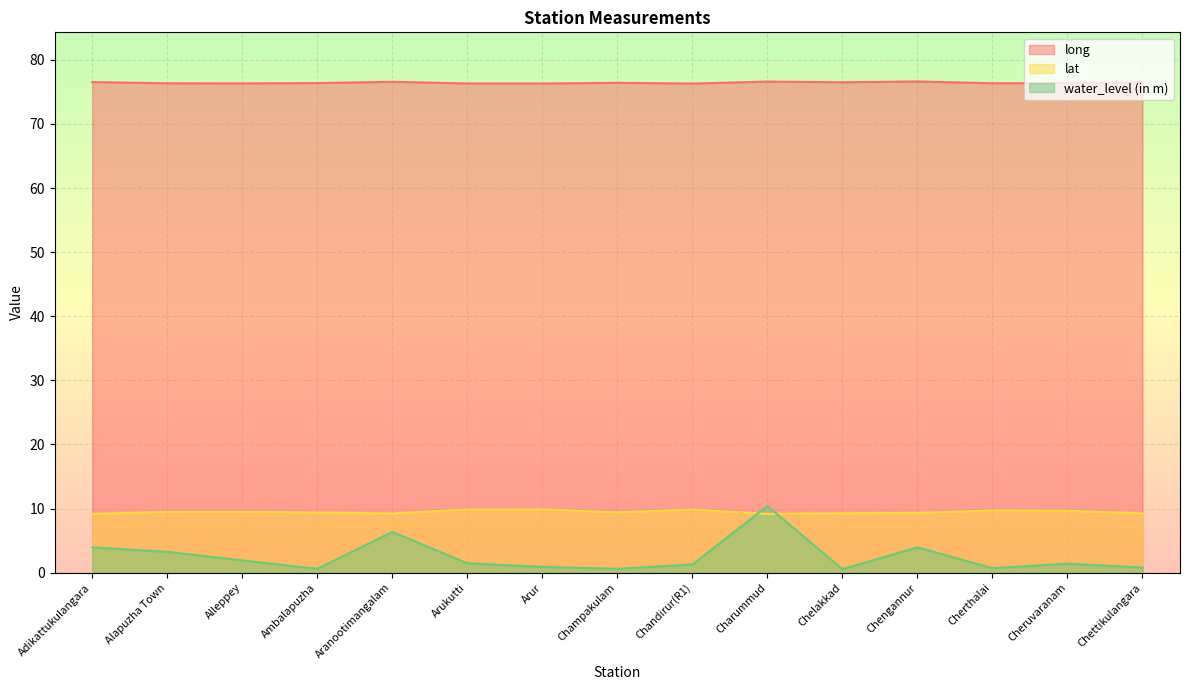

Rank the categories by long value from highest to lowest.

Chengannur, Charummud, Aranootimangalam, Adikattukulangara, Chettikulangara, Chelakkad, Champakulam, Ambalapuzha, Cheruvaranam, Cherthalai, Alapuzha Town, Alleppey, Arukutti, Arur, Chandirur(R1)